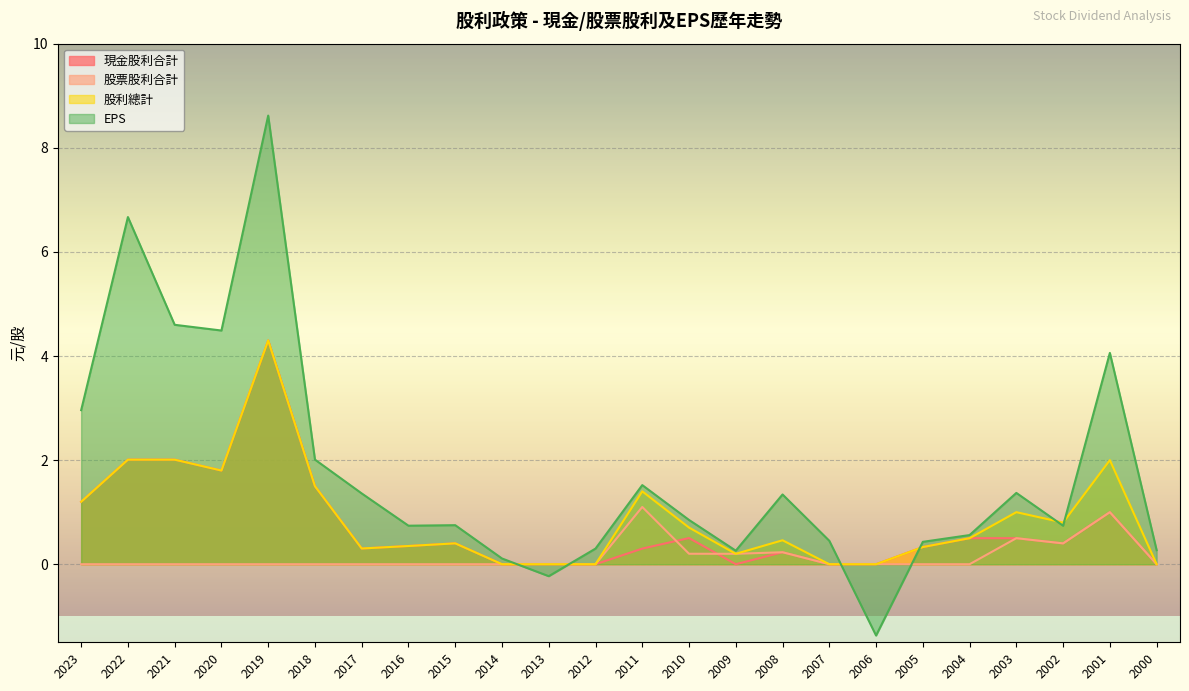

The value of 股利總計 at 2020 is 1.8. True or false?

True